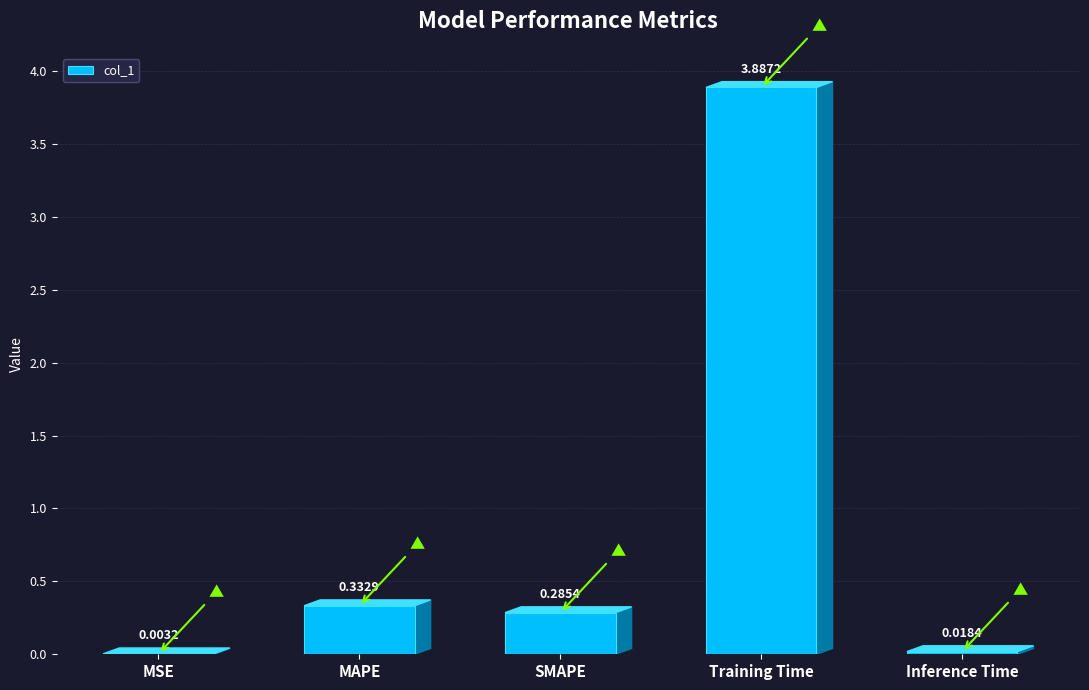

What is the change in value from MAPE to Inference Time?

-0.3